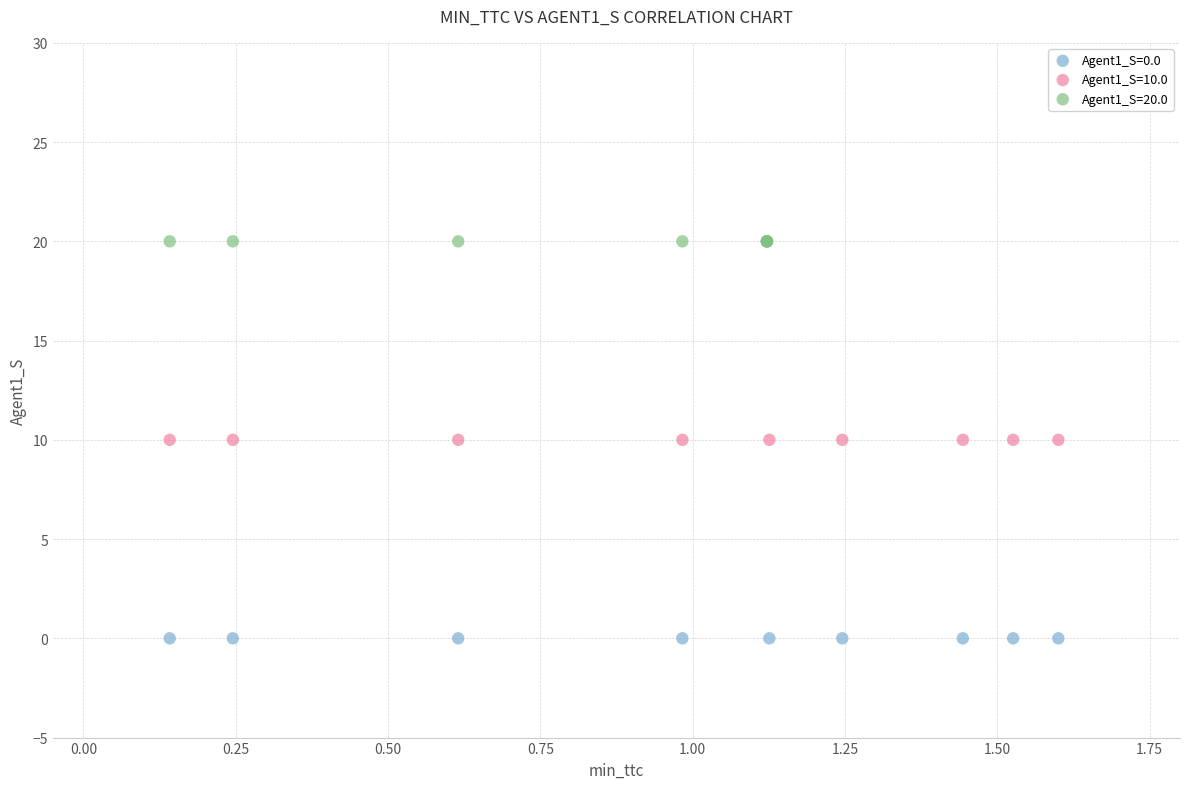

Which series reaches the minimum Y coordinate?

Agent1_S=0.0